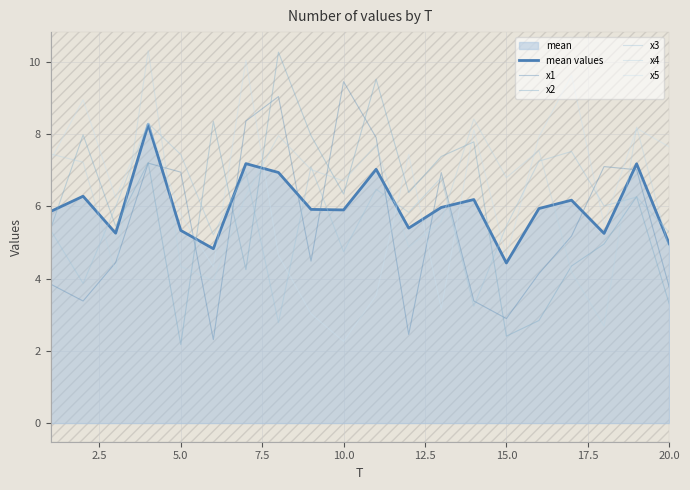

In mean values, how many points are higher than both neighbors (excluding endpoints)?

7